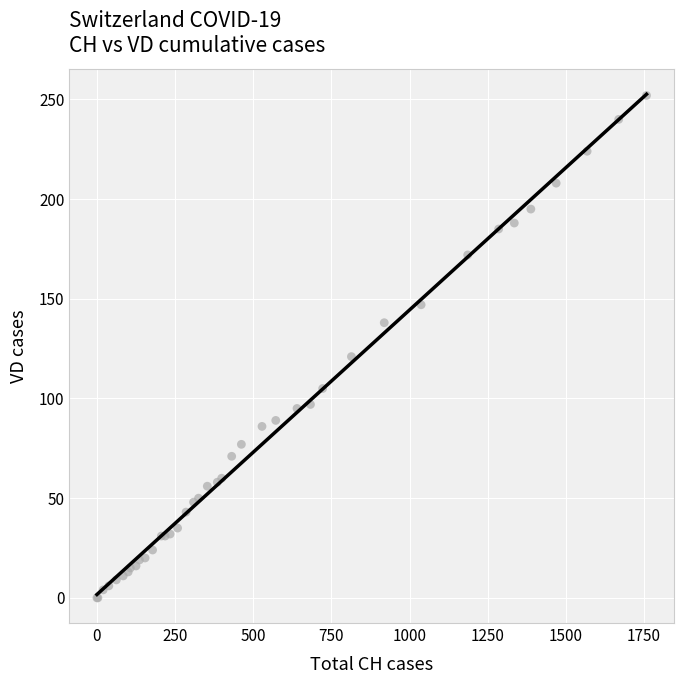

What Y value in the scatter plot is closest to 126?

121